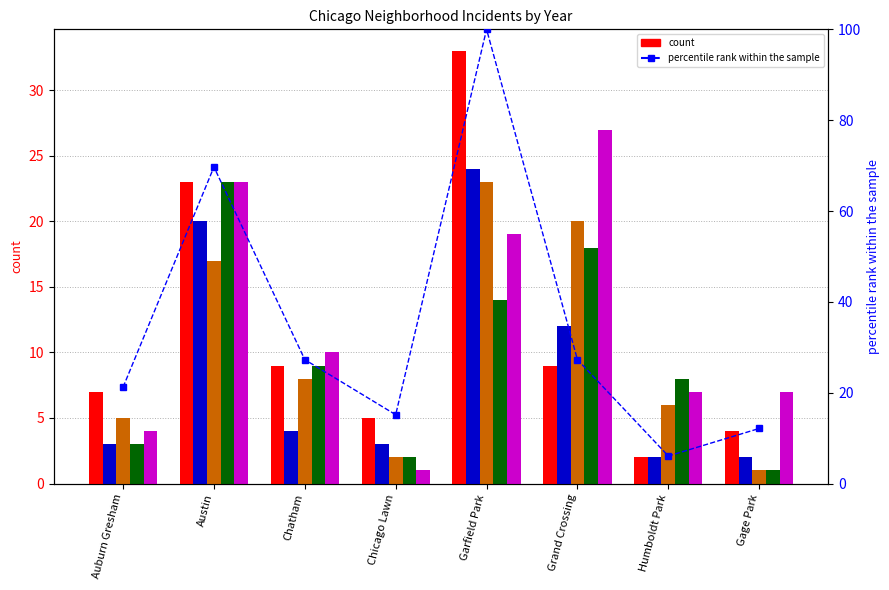

What is the label of the 4th bar from the right?

Garfield Park